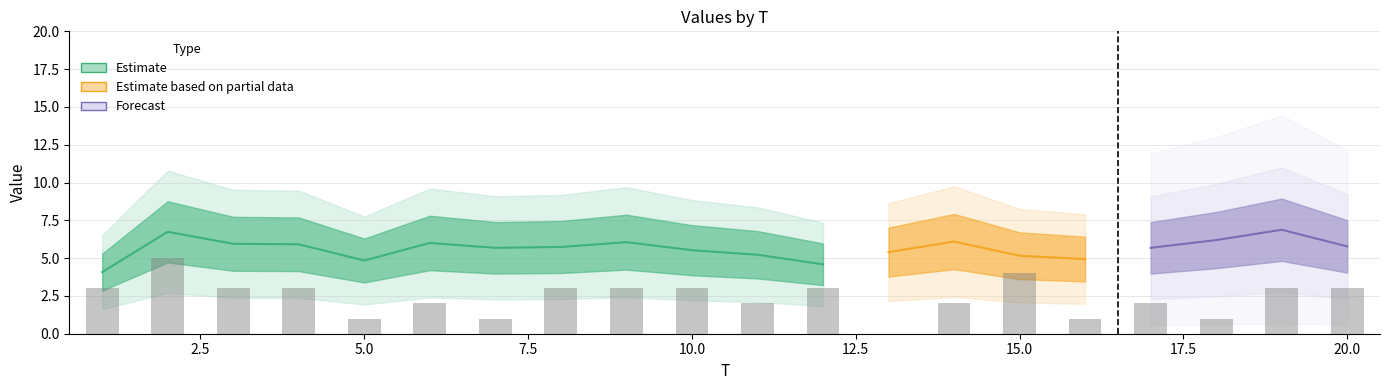

What is the greatest value displayed?

5